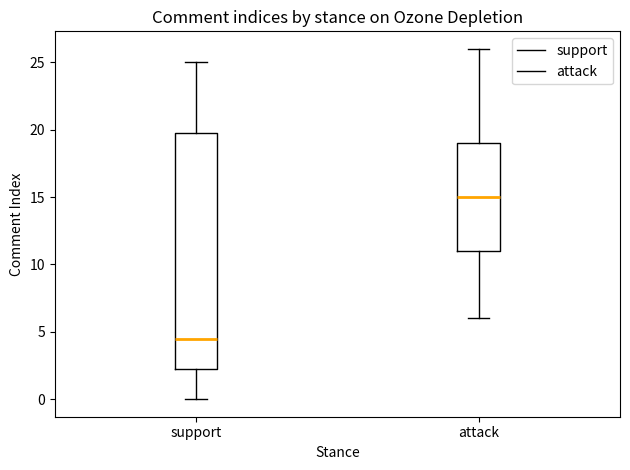

Which box has the lowest median line?

support